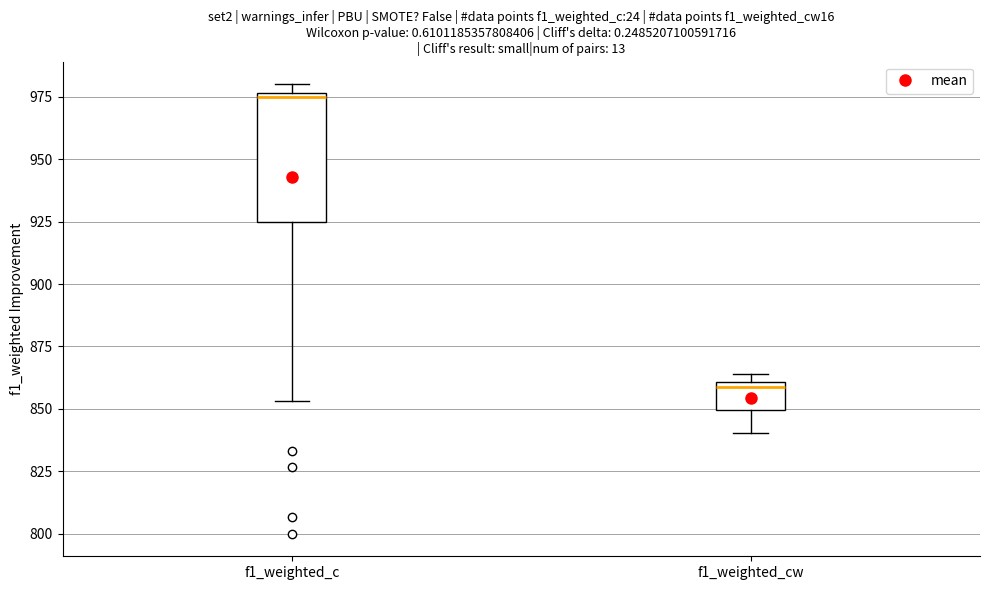

Which box has the highest median line?

f1_weighted_c